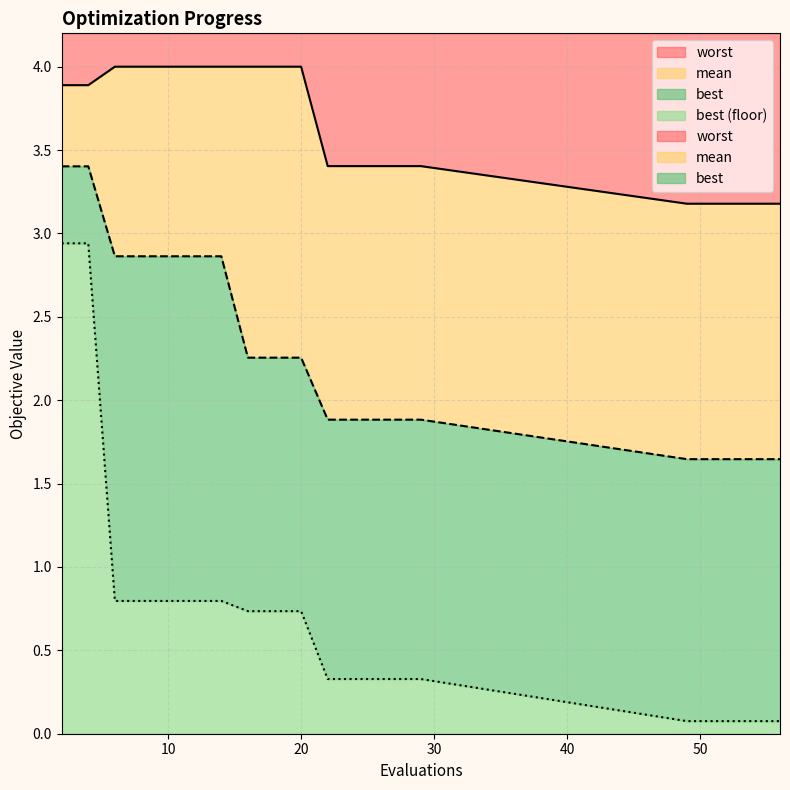

What is the total value across all series at 53?

4.9